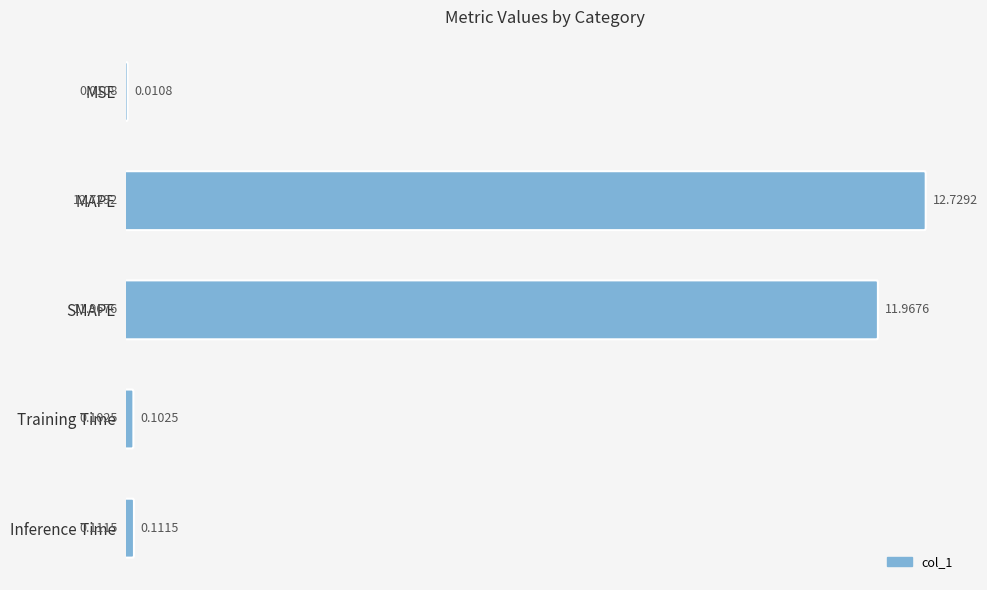

What is the difference between the maximum and minimum values?

12.7